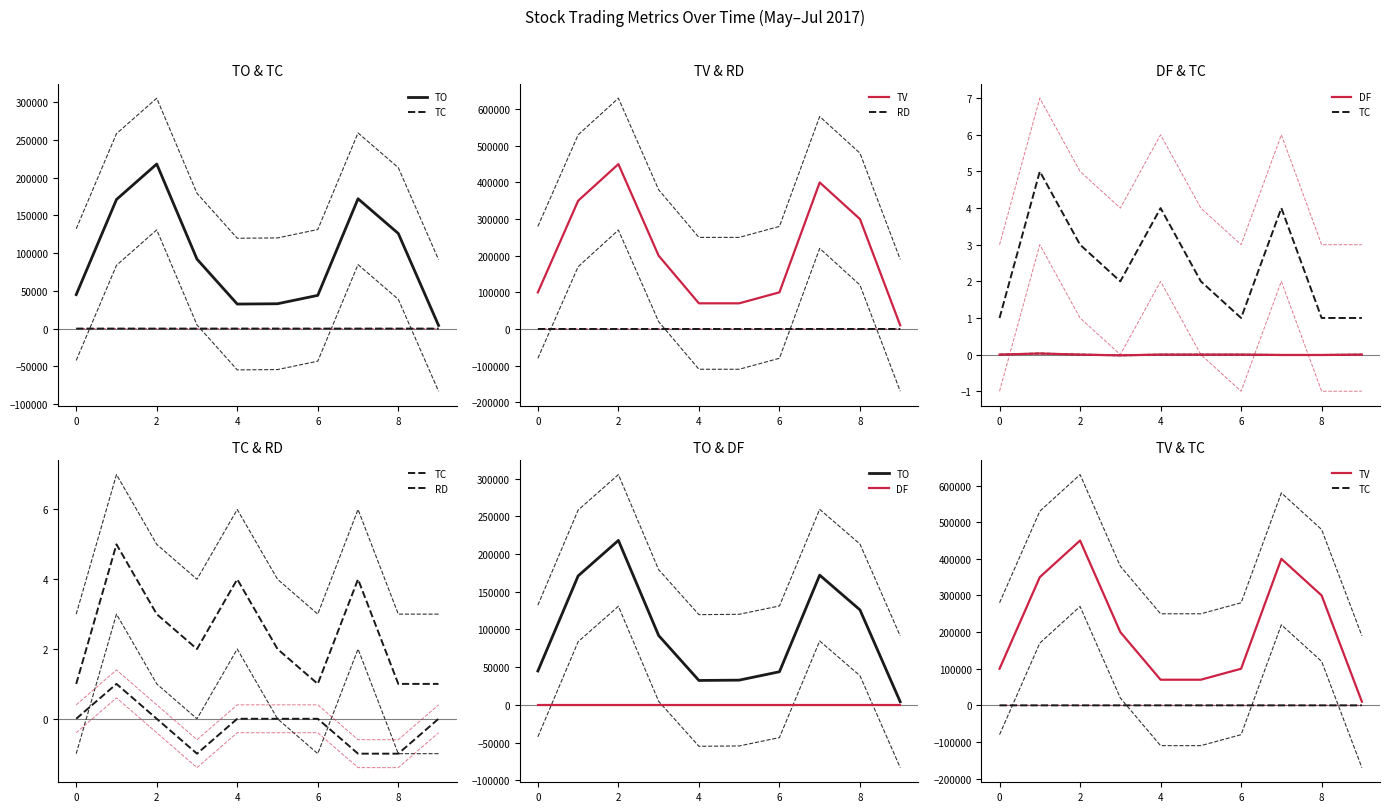

True or false: TO has a value of 120100.0 at 2017-06-06.

True